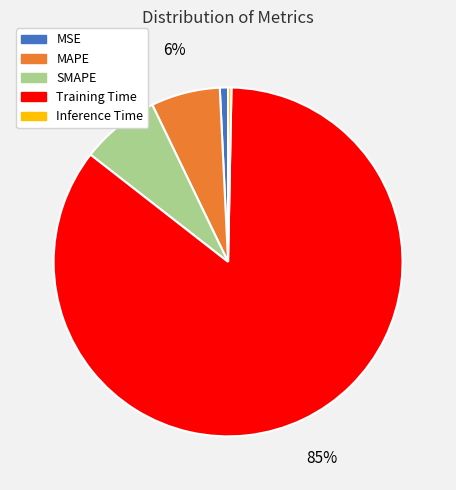

The Inference Time slice represents 0% of the pie. True or false?

True